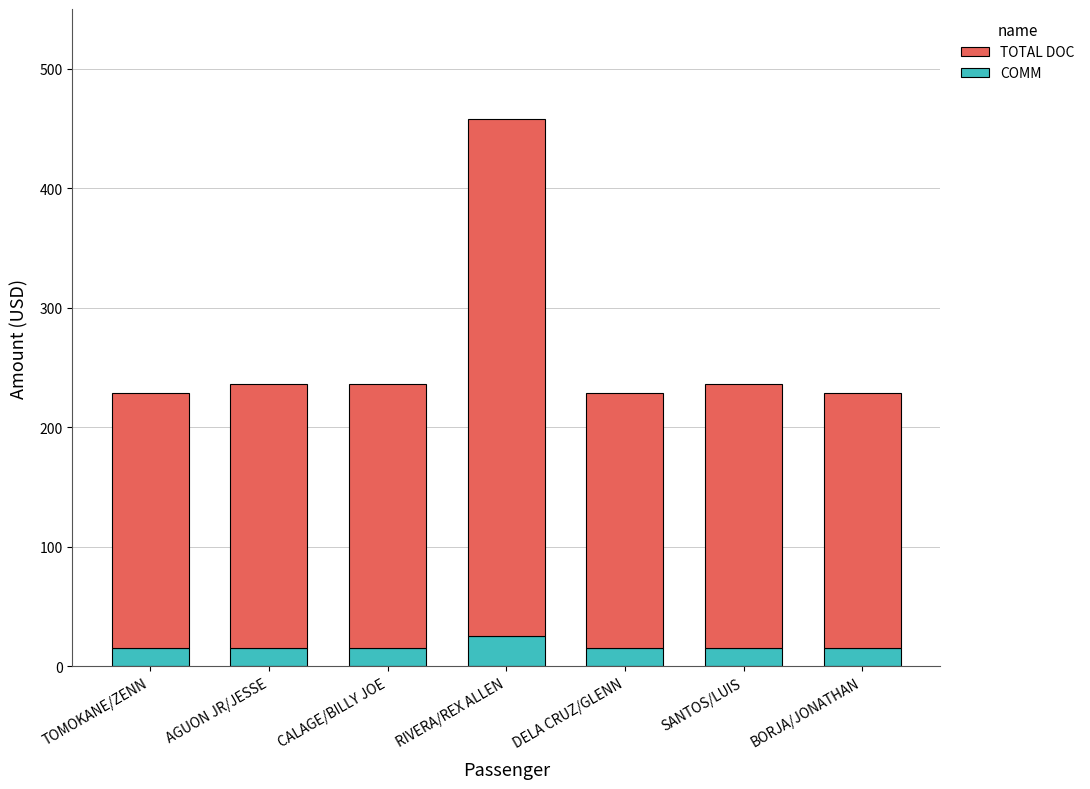

Reading left to right, what are the values for COMM?

15	15	15	25	15	15	15